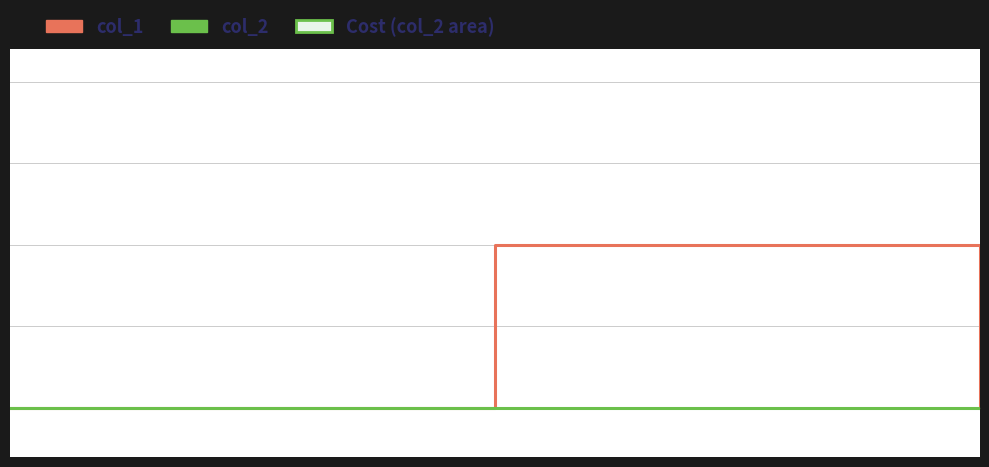

Does the chart display data point markers on the line(s)?

No